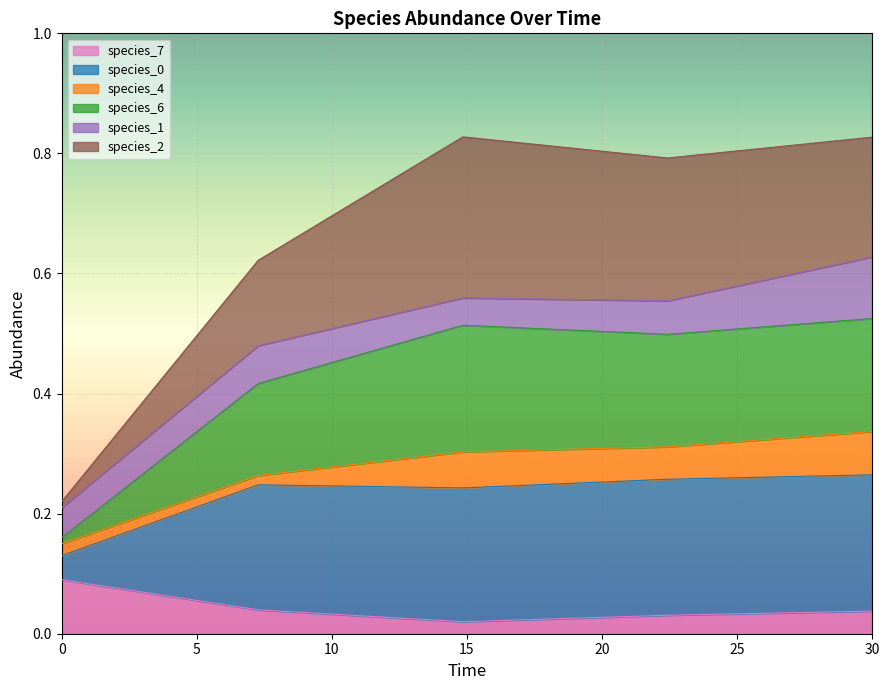

At how many categories does at least one series exceed 0?

5